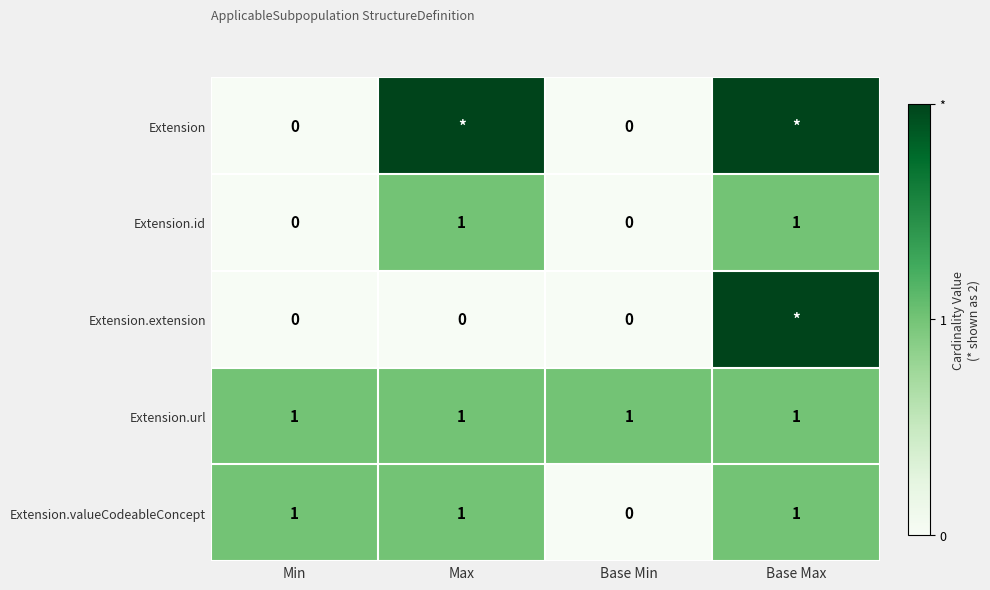

Is the value of Extension at Min greater than the value of Extension.id at Max?

No